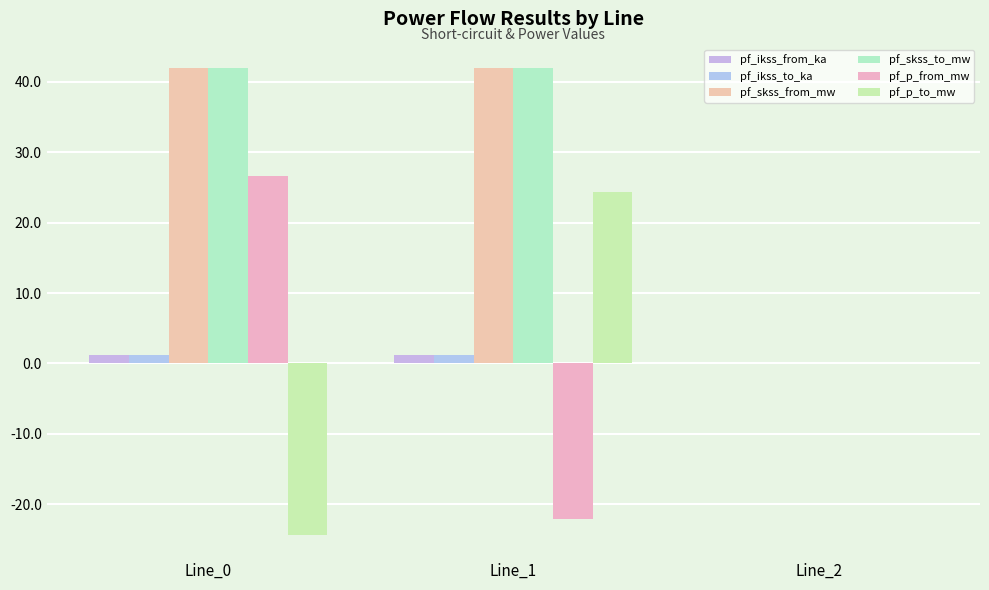

How many series are shown in this chart?

6